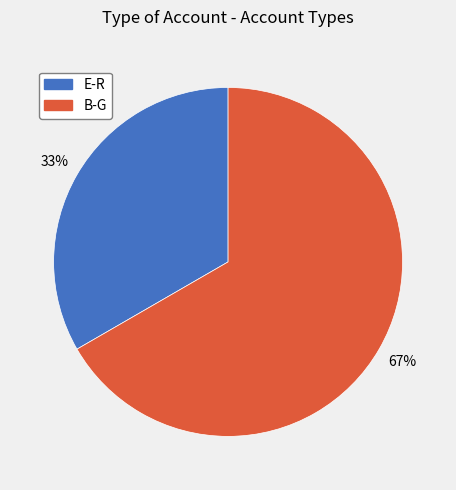

How many slices are in this pie chart?

2